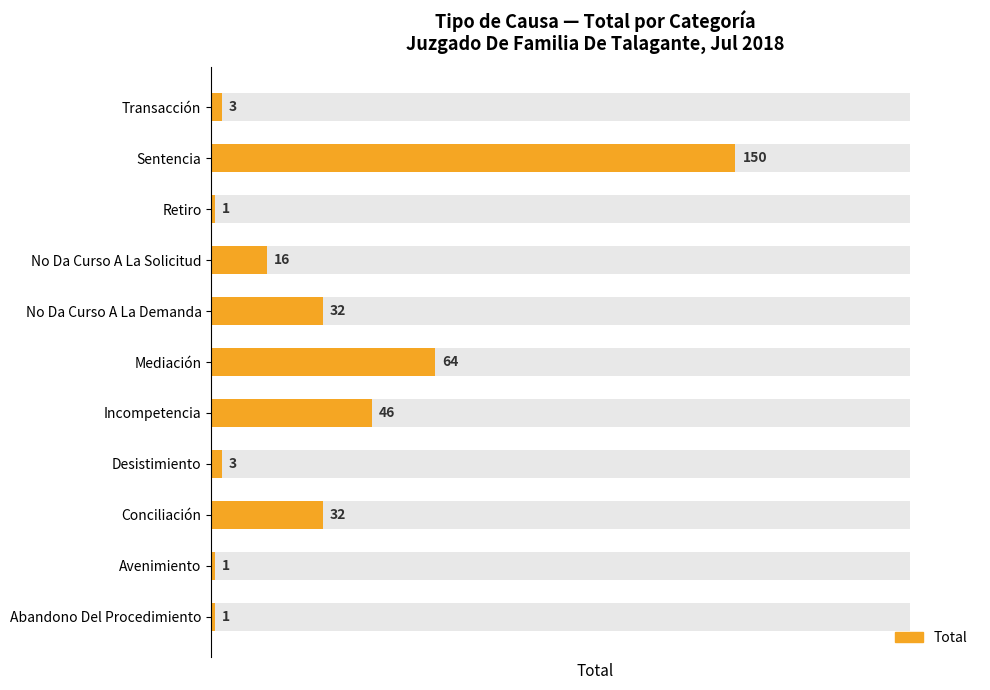

List the labels in order of value, smallest first.

Abandono Del Procedimiento, Avenimiento, Retiro, Desistimiento, Transacción, No Da Curso A La Solicitud, Conciliación, No Da Curso A La Demanda, Incompetencia, Mediación, Sentencia